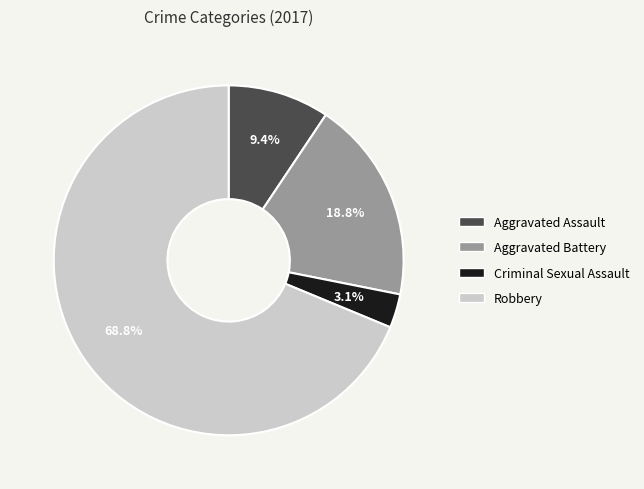

To the nearest percent, what is the combined percentage of Criminal Sexual Assault and Aggravated Battery?

22%